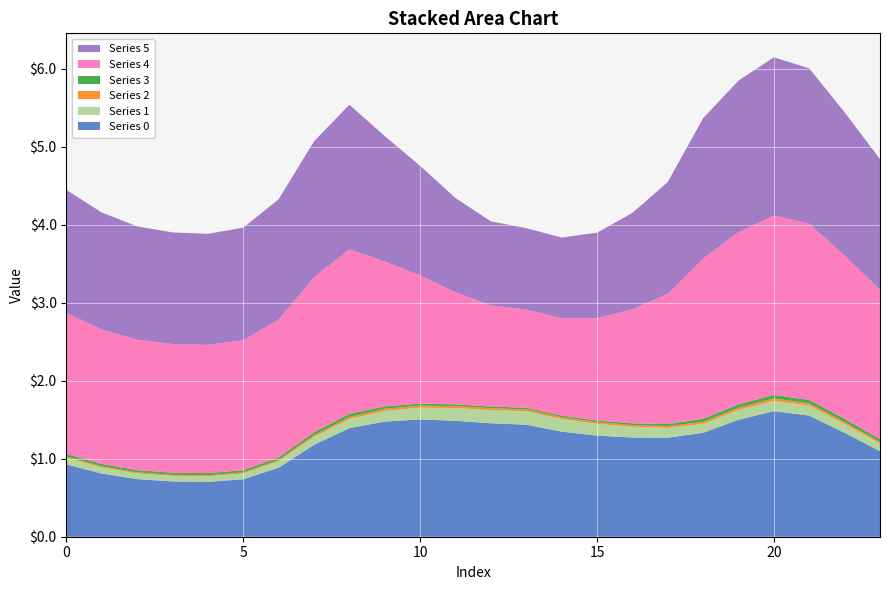

Reading right to left, list all the values displayed in this chart.

Series 0: 23=1.1	22=1.3	21=1.6	20=1.6	19=1.5	18=1.3	17=1.3	16=1.3	15=1.3	14=1.3	13=1.4	12=1.5	11=1.5	10=1.5	9=1.5	8=1.4	7=1.2	6=0.9	5=0.7	4=0.7	3=0.7	2=0.7	1=0.8	0=0.9
Series 1: 23=0.1	22=0.1	21=0.1	20=0.1	19=0.1	18=0.1	17=0.1	16=0.1	15=0.2	14=0.2	13=0.2	12=0.2	11=0.2	10=0.2	9=0.1	8=0.1	7=0.1	6=0.1	5=0.1	4=0.1	3=0.1	2=0.1	1=0.1	0=0.1
Series 2: 23=0.0	22=0.0	21=0.0	20=0.0	19=0.0	18=0.0	17=0.0	16=0.0	15=0.0	14=0.0	13=0.0	12=0.0	11=0.0	10=0.0	9=0.0	8=0.0	7=0.0	6=0.0	5=0.0	4=0.0	3=0.0	2=0.0	1=0.0	0=0.0
Series 3: 23=0.0	22=0.0	21=0.0	20=0.0	19=0.0	18=0.0	17=0.0	16=0.0	15=0.0	14=0.0	13=0.0	12=0.0	11=0.0	10=0.0	9=0.0	8=0.0	7=0.0	6=0.0	5=0.0	4=0.0	3=0.0	2=0.0	1=0.0	0=0.0
Series 4: 23=1.9	22=2.1	21=2.3	20=2.3	19=2.2	18=2.1	17=1.7	16=1.5	15=1.3	14=1.2	13=1.3	12=1.3	11=1.4	10=1.6	9=1.9	8=2.1	7=2.0	6=1.8	5=1.7	4=1.6	3=1.6	2=1.7	1=1.7	0=1.8
Series 5: 23=1.7	22=1.8	21=2.0	20=2.0	19=1.9	18=1.8	17=1.4	16=1.2	15=1.1	14=1.0	13=1.0	12=1.1	11=1.2	10=1.4	9=1.6	8=1.9	7=1.7	6=1.5	5=1.4	4=1.4	3=1.4	2=1.5	1=1.5	0=1.6